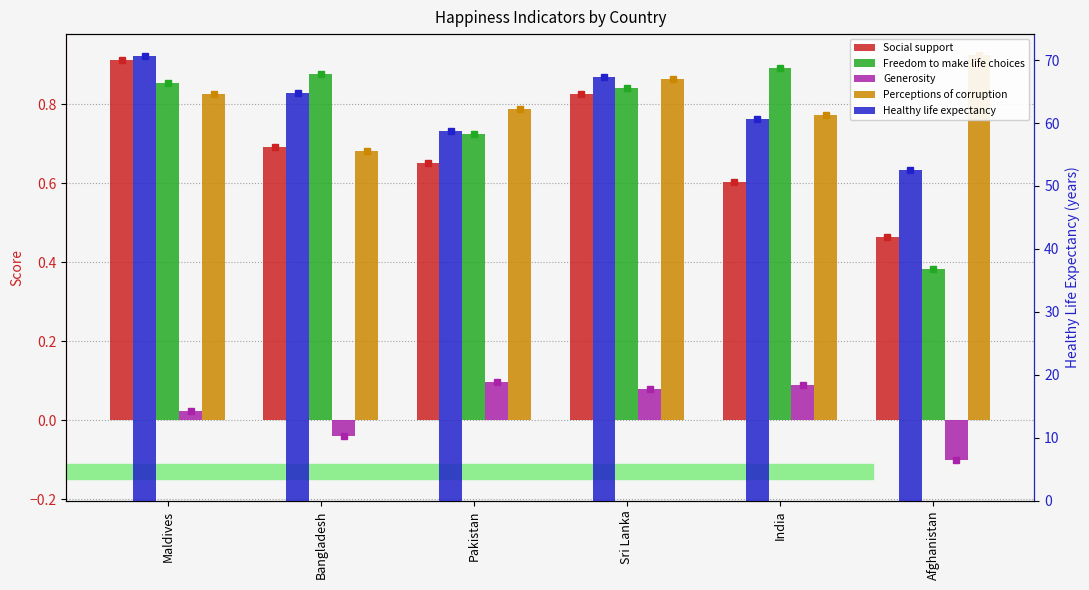

What is the difference between the Social support values at India and Bangladesh?

0.1